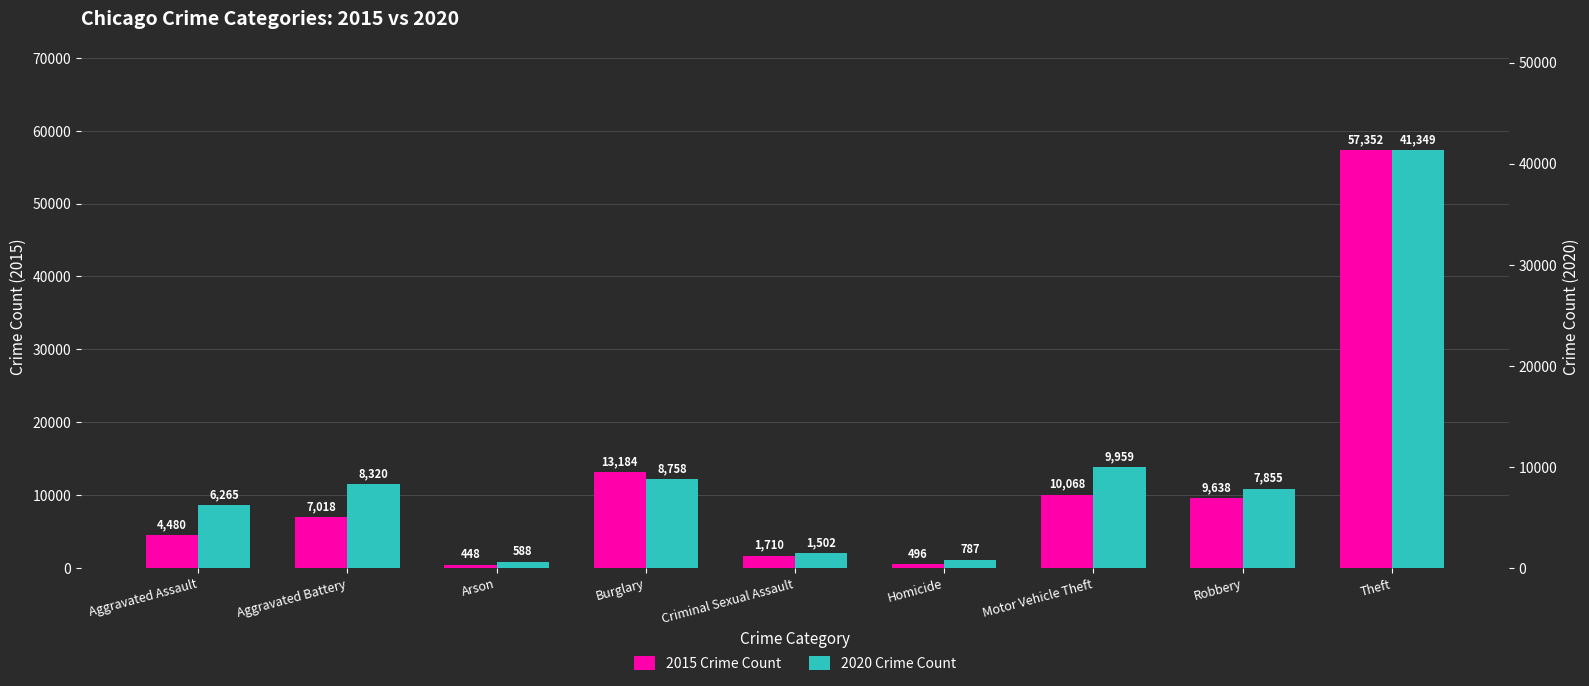

At which label does 2015 Crime Count first exceed 7018?

Burglary